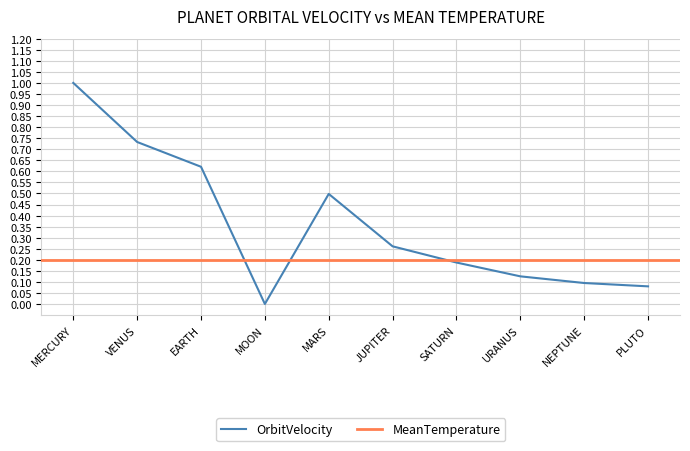

Which has a higher value, MARS or NEPTUNE?

MARS